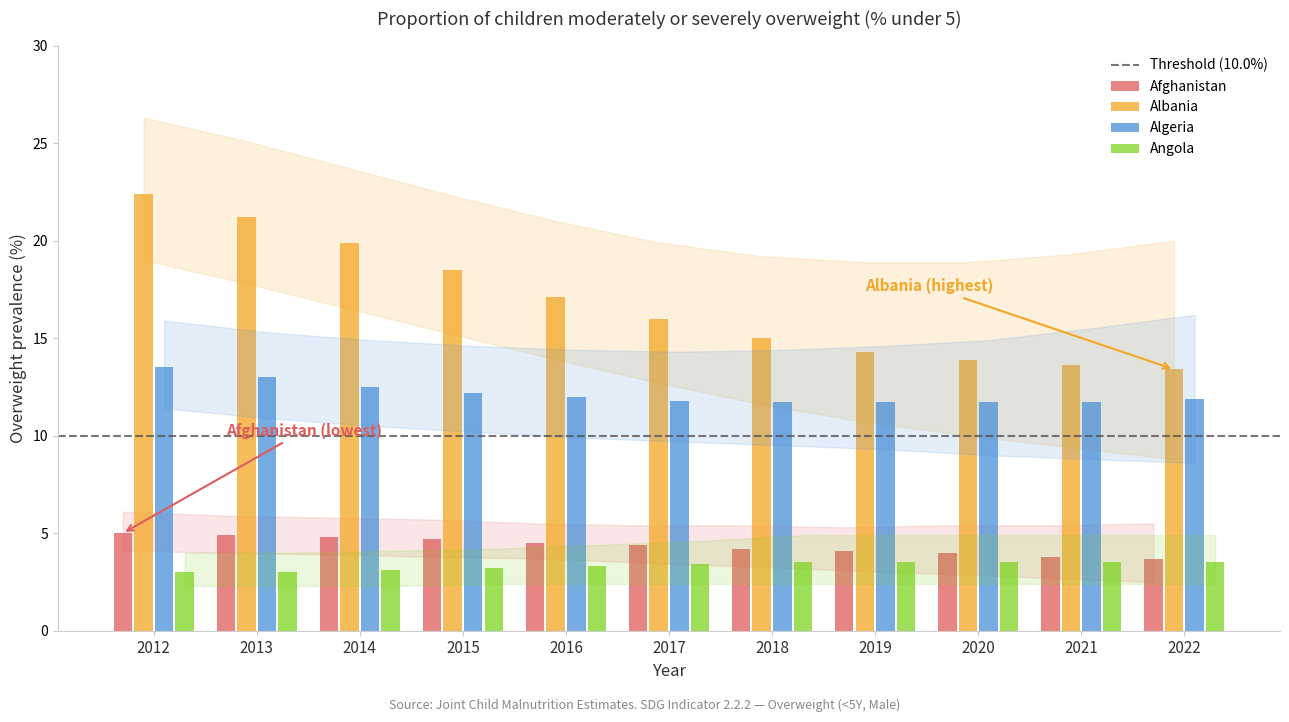

What is the minimum value shown in the chart?

3.0